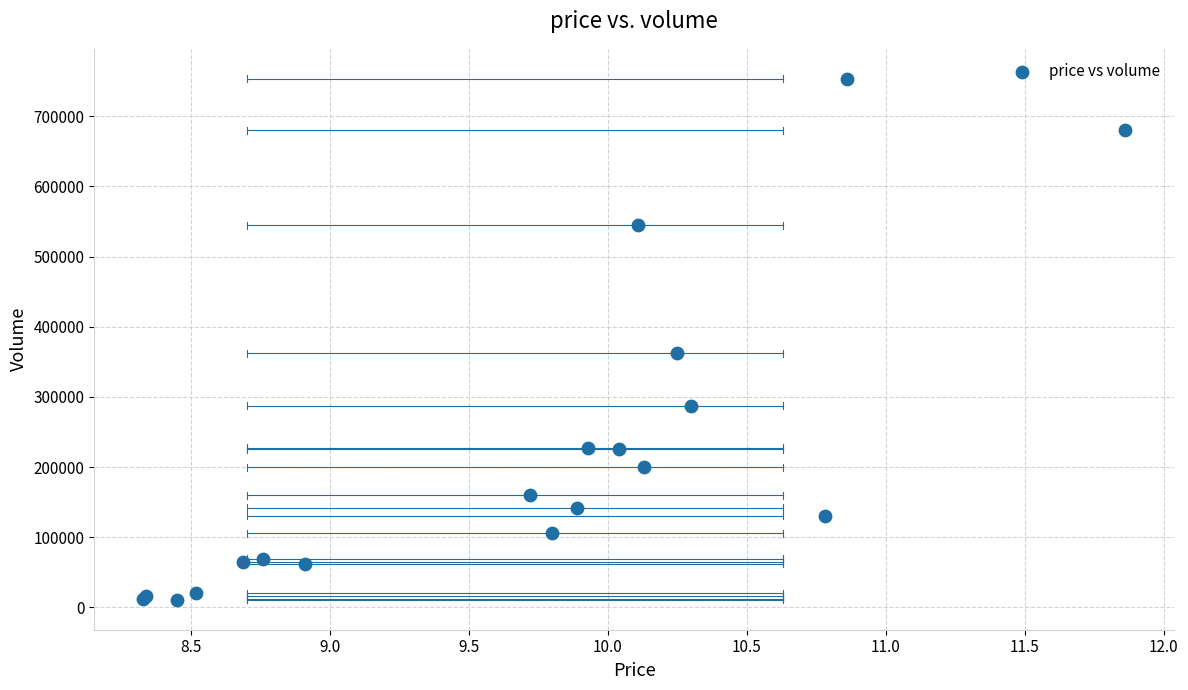

What Y value in the scatter plot is closest to 382149?

362243